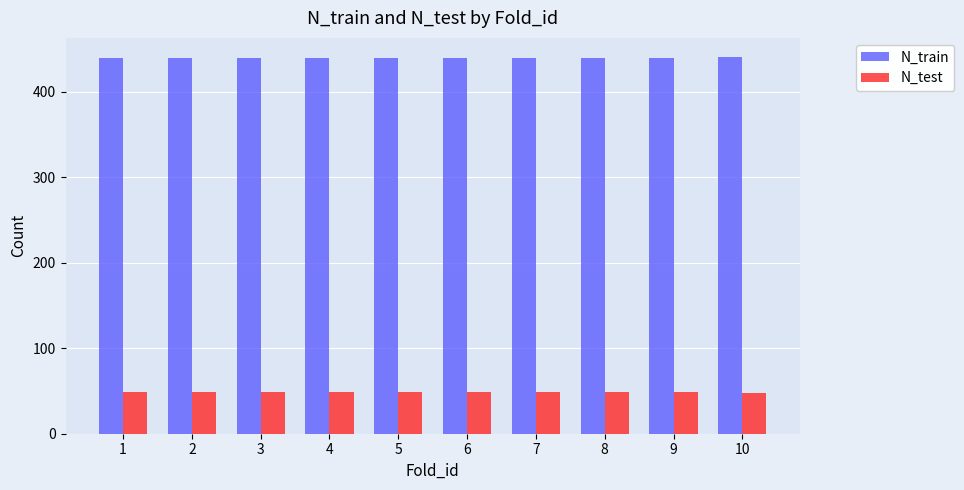

Rank the series by their maximum value, from lowest to highest.

N_test, N_train